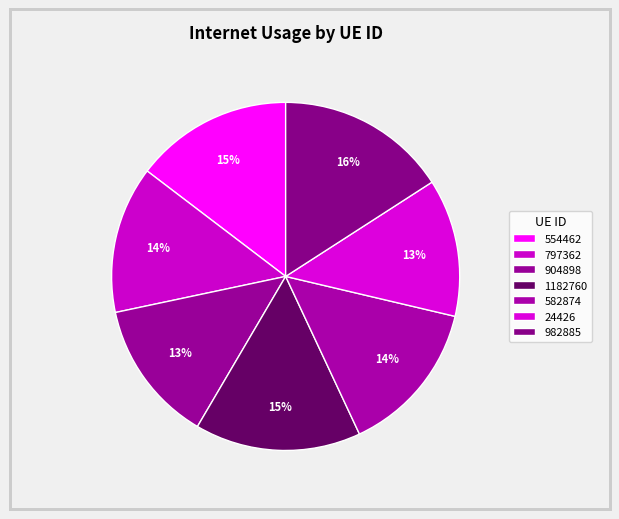

How many slices are in this pie chart?

7